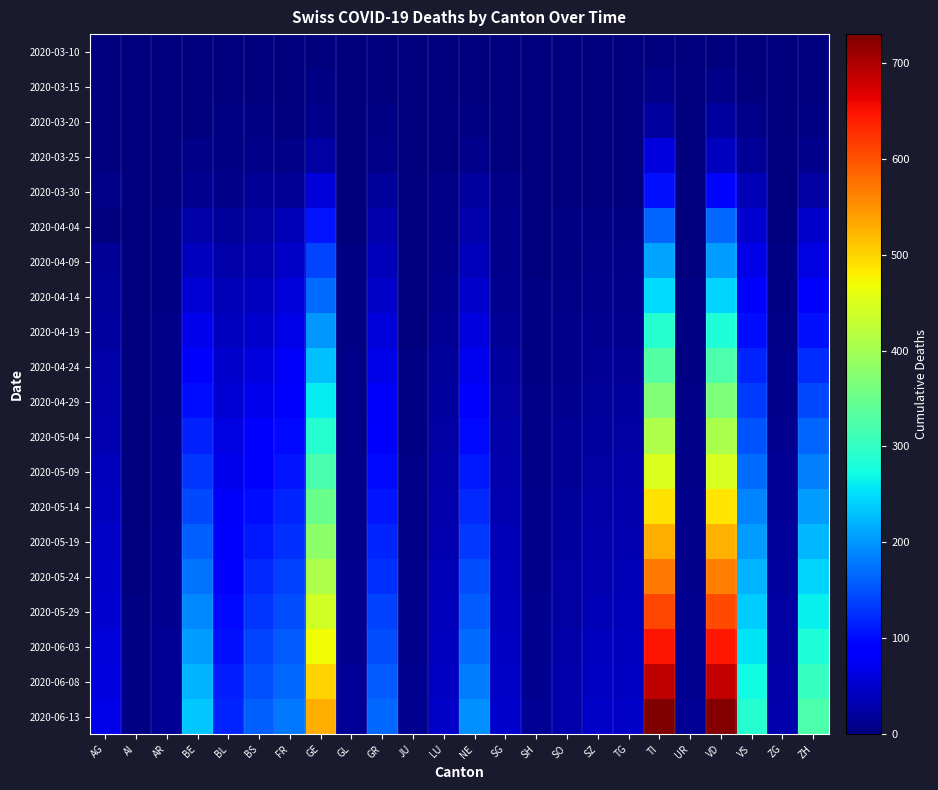

At which category is the sum across all series the highest?

TI